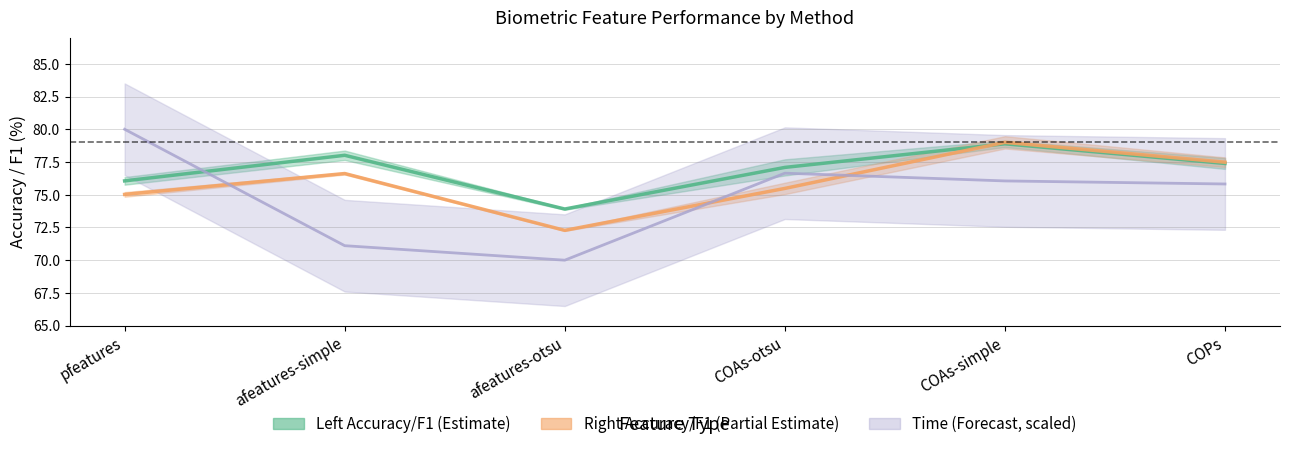

How many lines are shown in the chart?

3